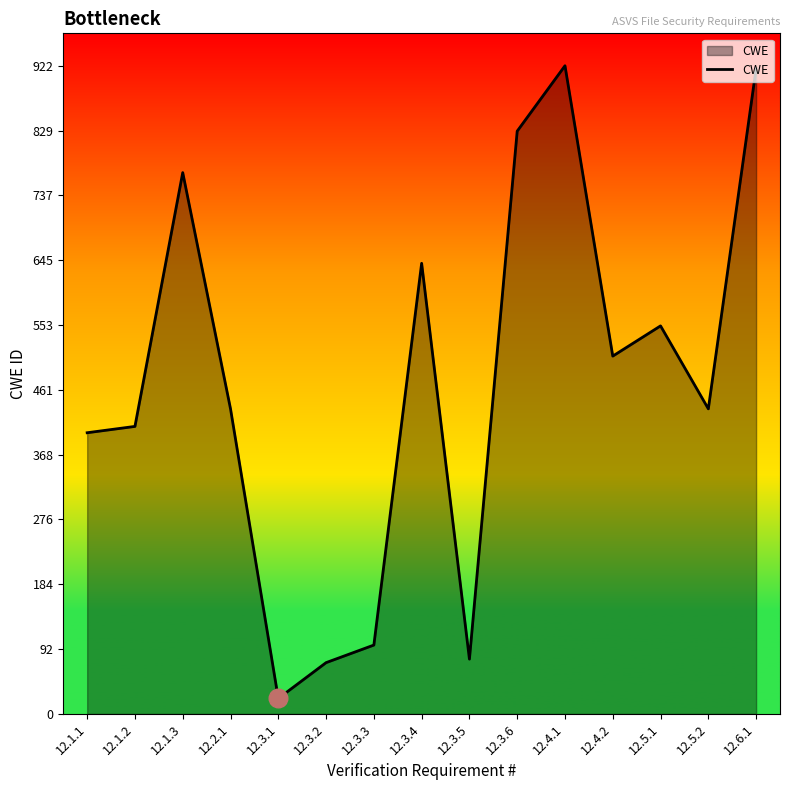

Approximately how many times larger is the value at 12.4.1 compared to 12.1.3?

1.2